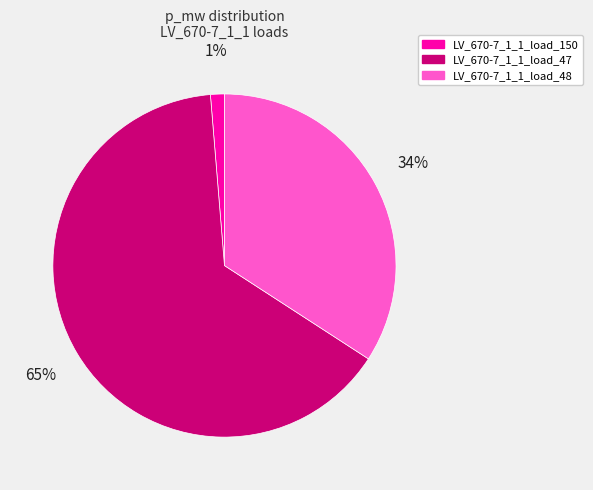

Combined, do LV_670-7_1_1_load_47 and LV_670-7_1_1_load_150 account for over 50%?

Yes